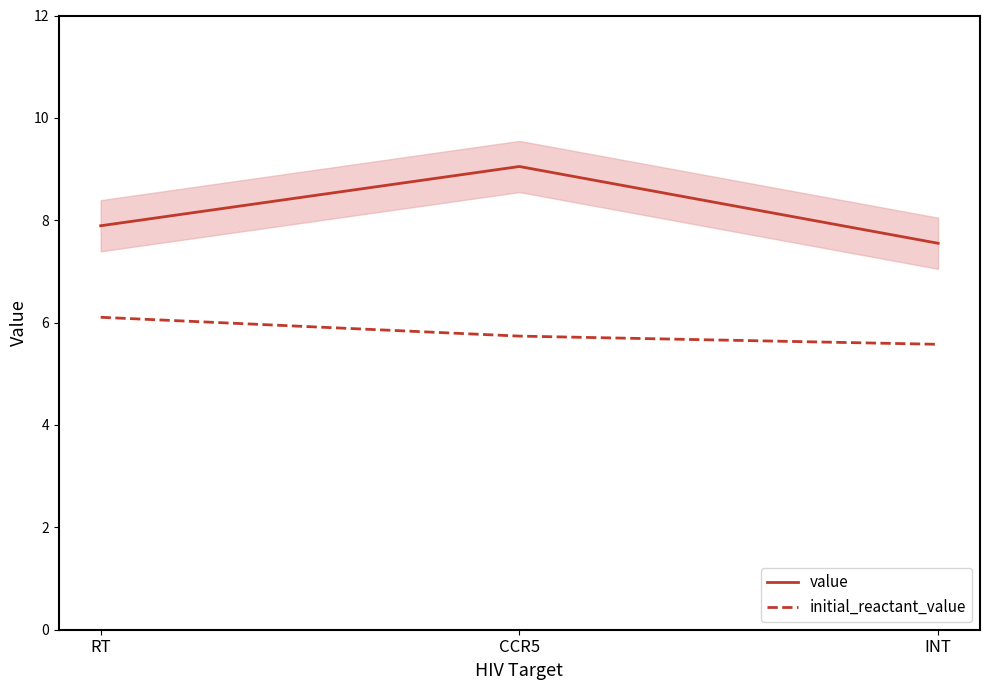

At which label is initial_reactant_value closest to 5?

INT